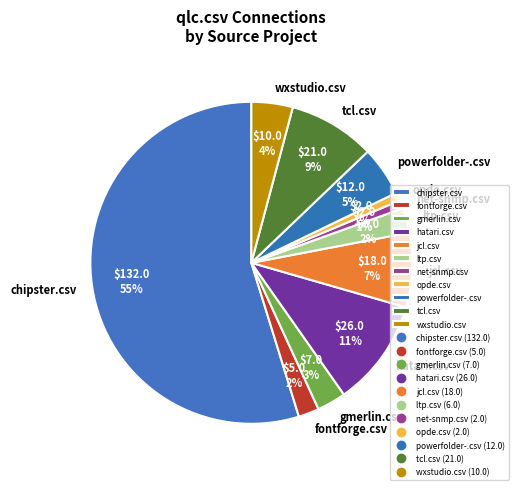

Which category has the biggest portion of the pie?

chipster.csv